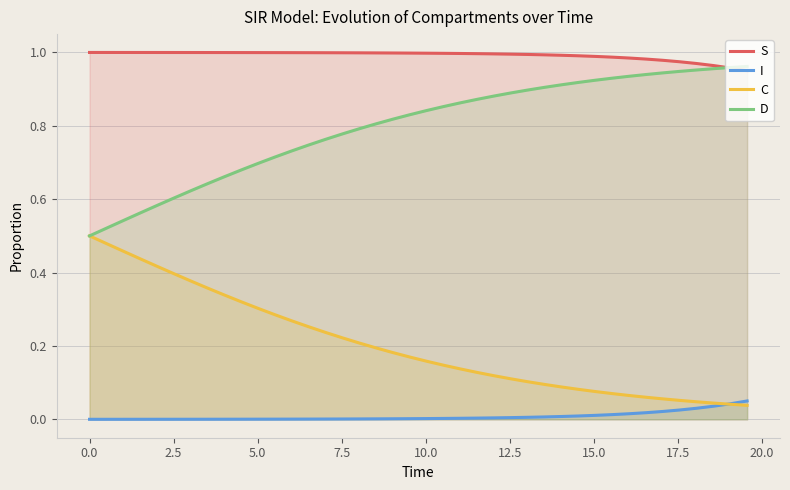

What is the difference between the maximum and second lowest values in the C series?

0.5